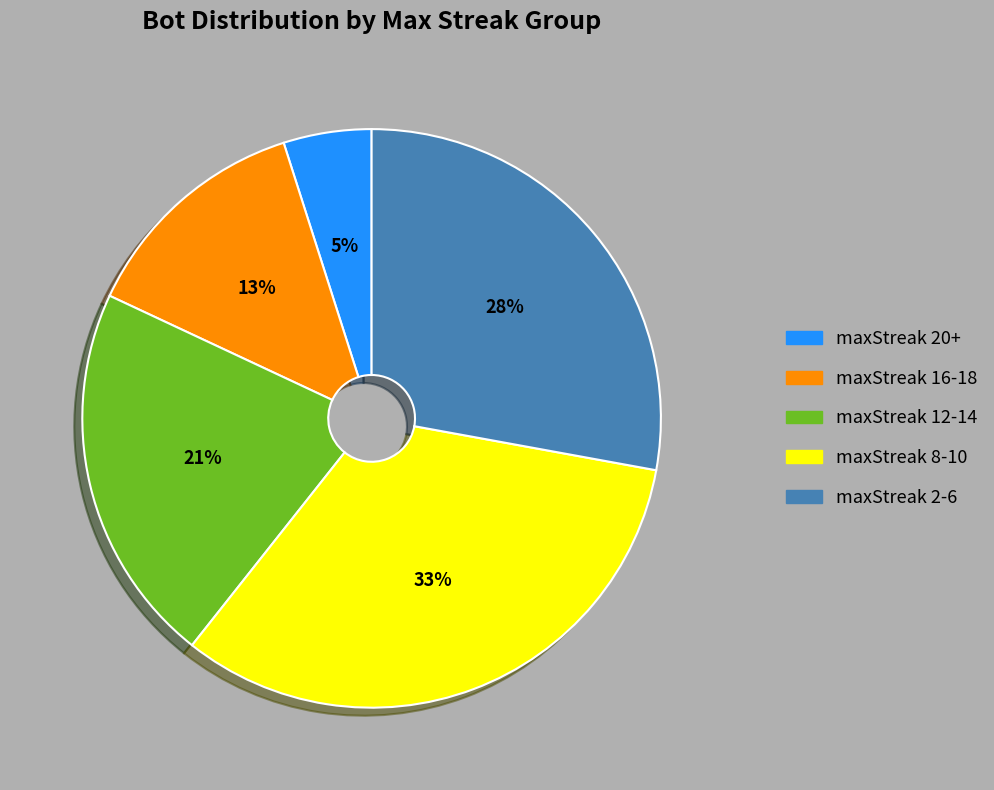

Is there any slice that represents more than half of the pie?

No